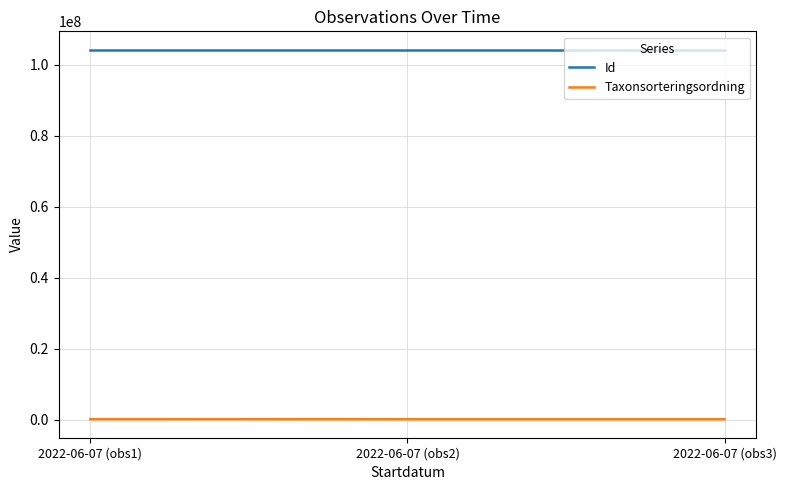

Is the value of Id at 2022-06-07 (obs2) greater than the value of Taxonsorteringsordning at 2022-06-07 (obs1)?

Yes